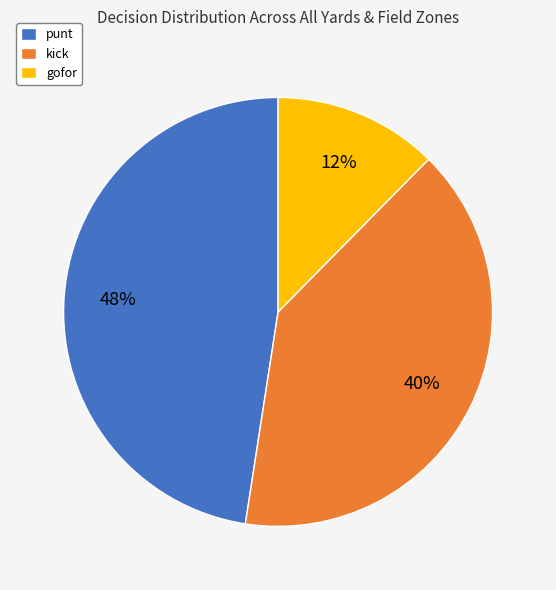

How many slices are in this pie chart?

3